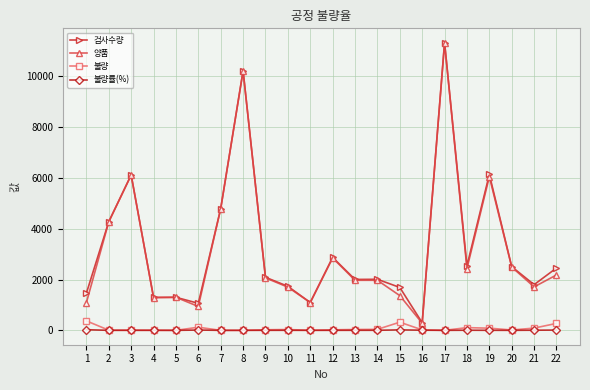

Is the value of 검사수량 at 22 greater than the value of 불량률(%) at 8?

Yes